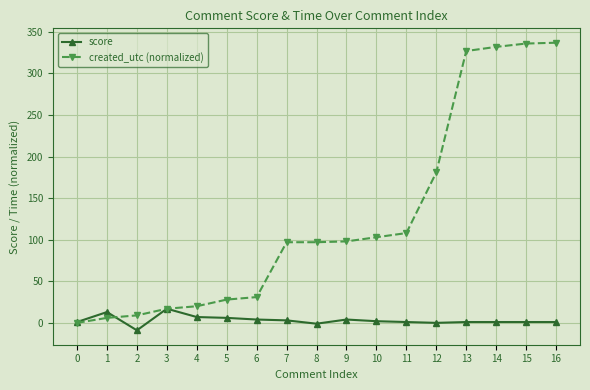

Count the number of categories in the chart.

17